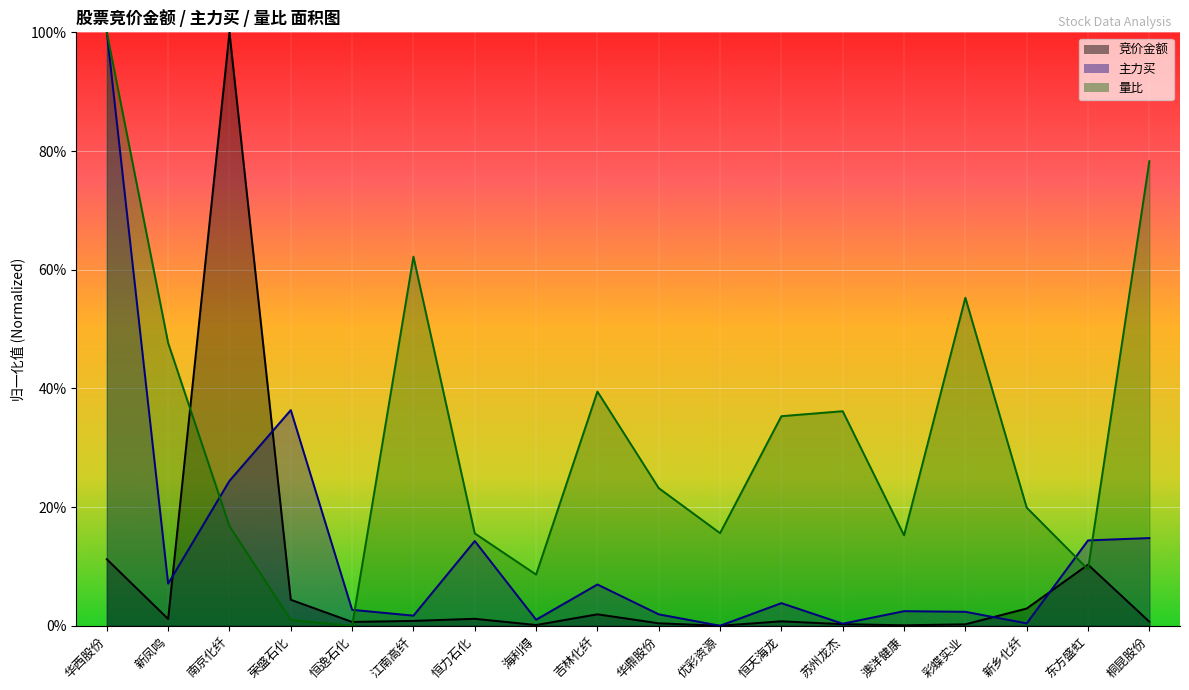

How many lines are shown in the chart?

3